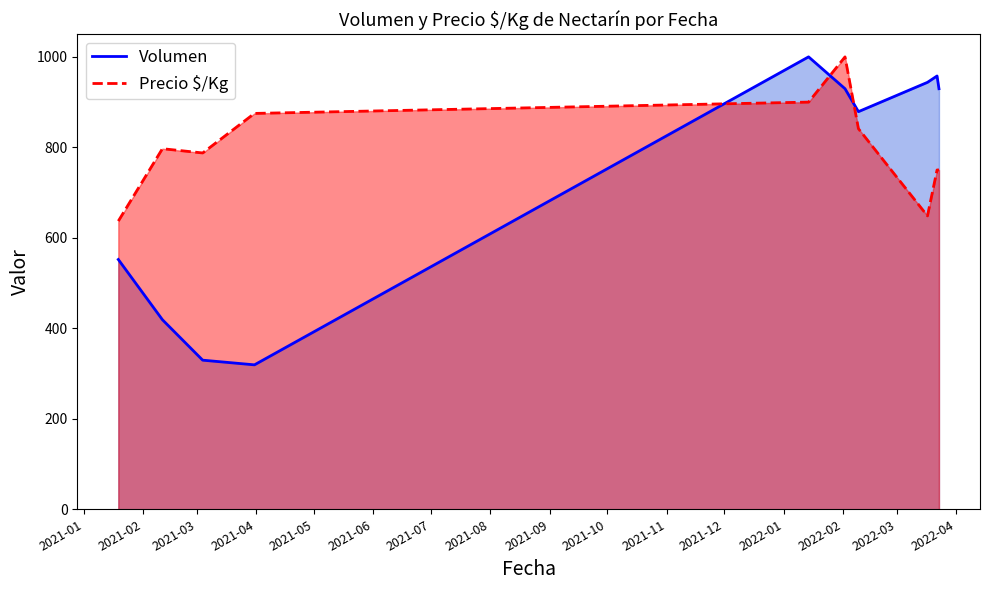

Which series has the widest spread of values?

Volumen